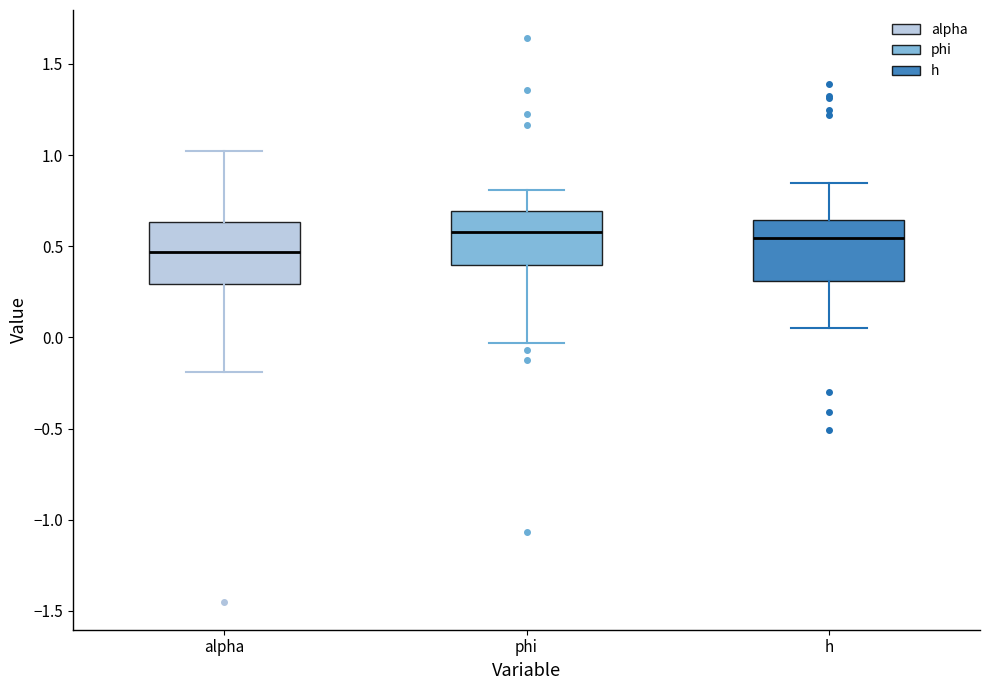

Reading left to right, transcribe this box plot: for each box, give where its median line is, the range the box spans, and where its two whiskers end, as read against the y-axis. The values are not printed on the chart, so give them approximately, as read against the axis.

alpha: median 0.45, box 0.30 to 0.65, whiskers -0.20 to 1.00
phi: median 0.60, box 0.40 to 0.70, whiskers -0.05 to 0.80
h: median 0.55, box 0.30 to 0.65, whiskers 0.05 to 0.85